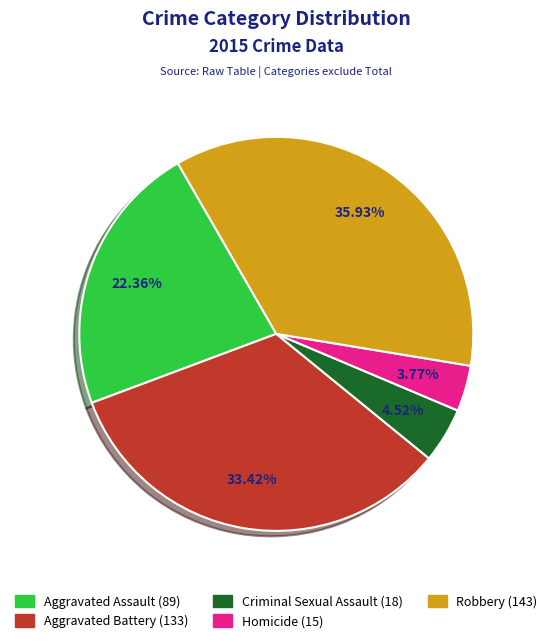

What is the total percentage of Aggravated Assault and Criminal Sexual Assault?

26.9%